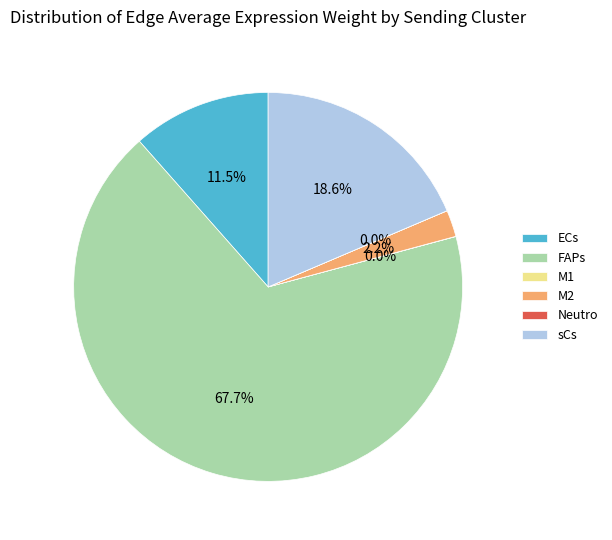

Is there any slice that represents more than half of the pie?

Yes